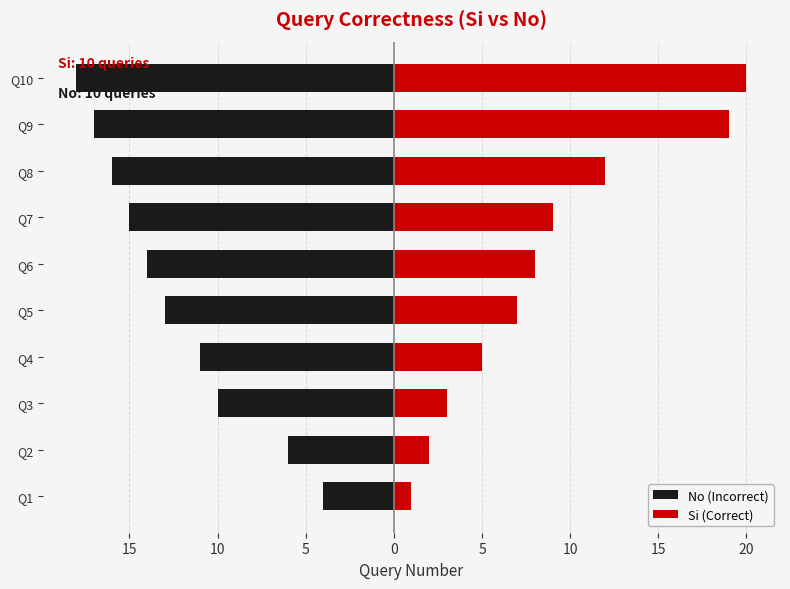

Reading right to left, transcribe all the data shown in this chart.

No (Incorrect): -18	-17	-16	-15	-14	-13	-11	-10	-6	-4
Si (Correct): 20	19	12	9	8	7	5	3	2	1